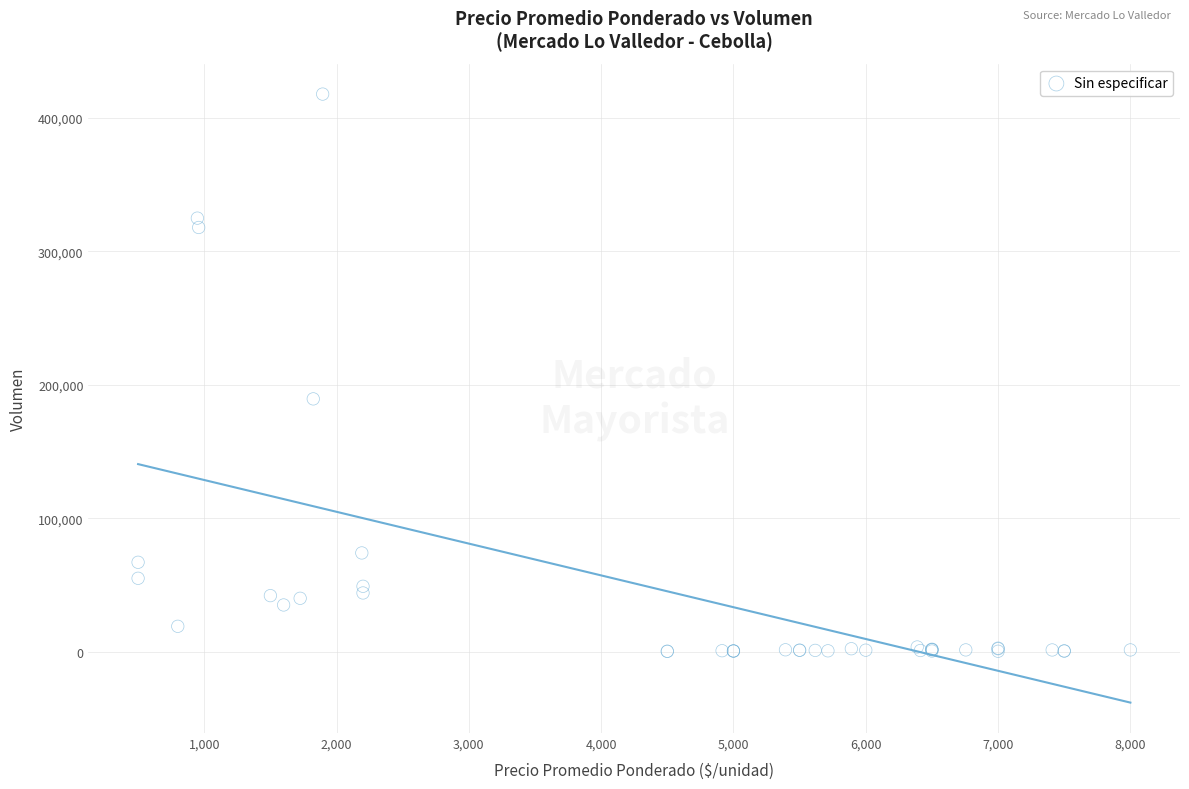

What Y value in the scatter plot is closest to 209100?

189500